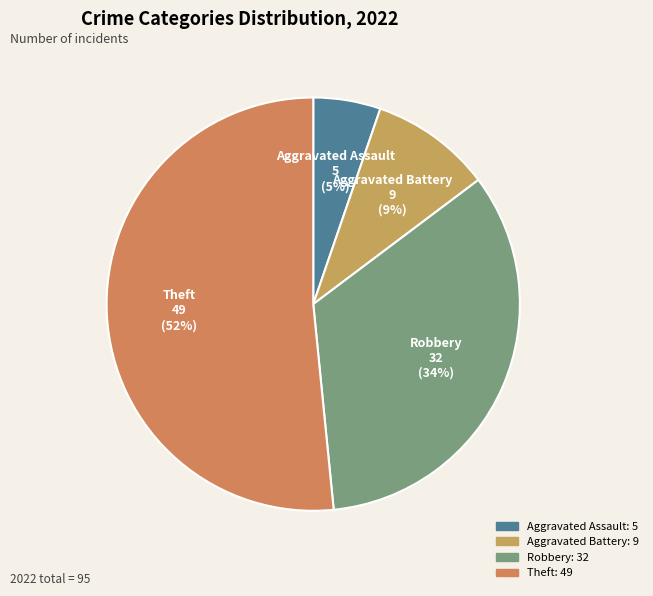

Which has a higher value, Aggravated Assault or Theft?

Theft